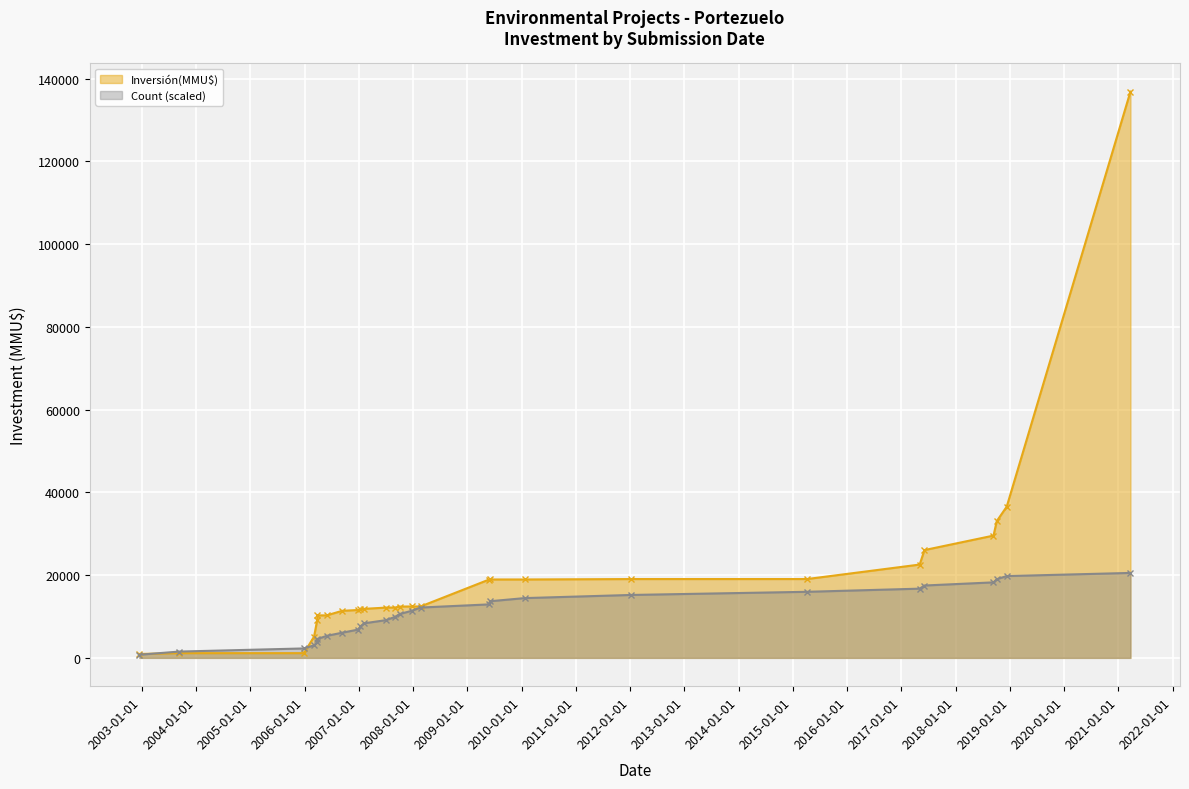

Does the chart display data point markers on the line(s)?

Yes